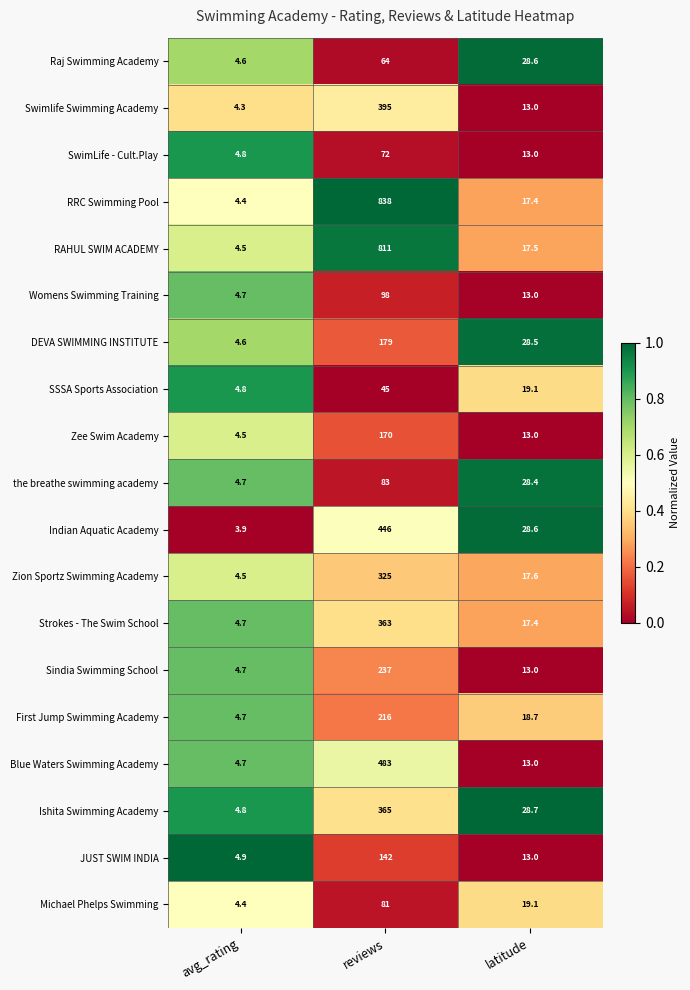

Which series has the largest total across all categories?

RRC Swimming Pool